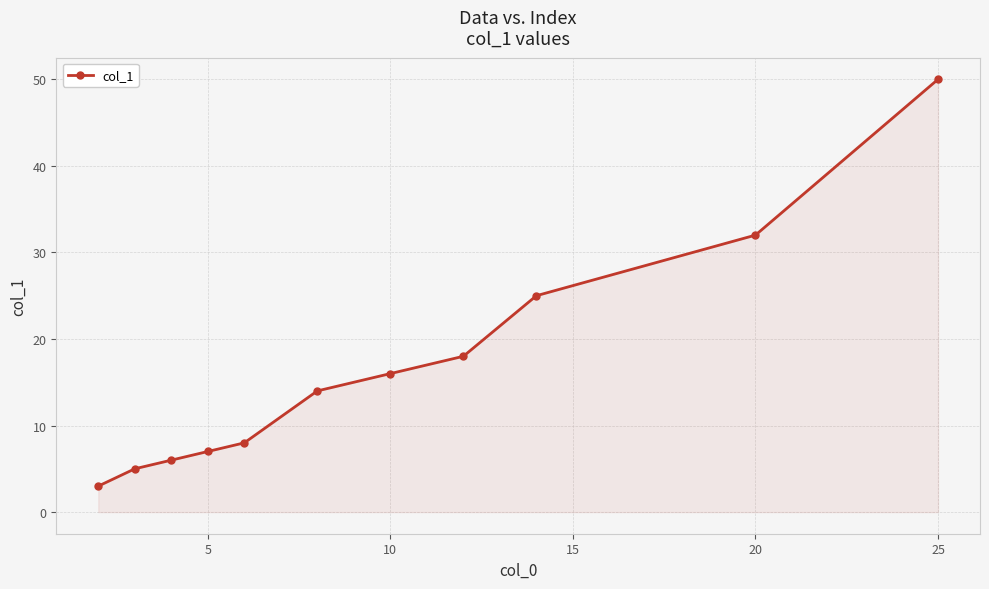

What is the sum of all values?

184